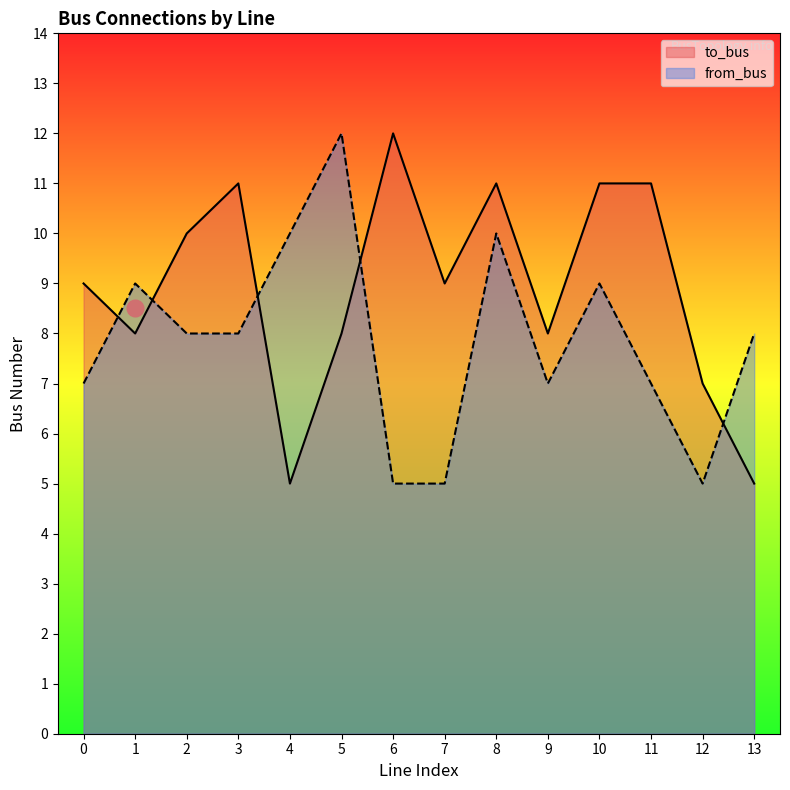

Does the chart display data point markers on the line(s)?

No